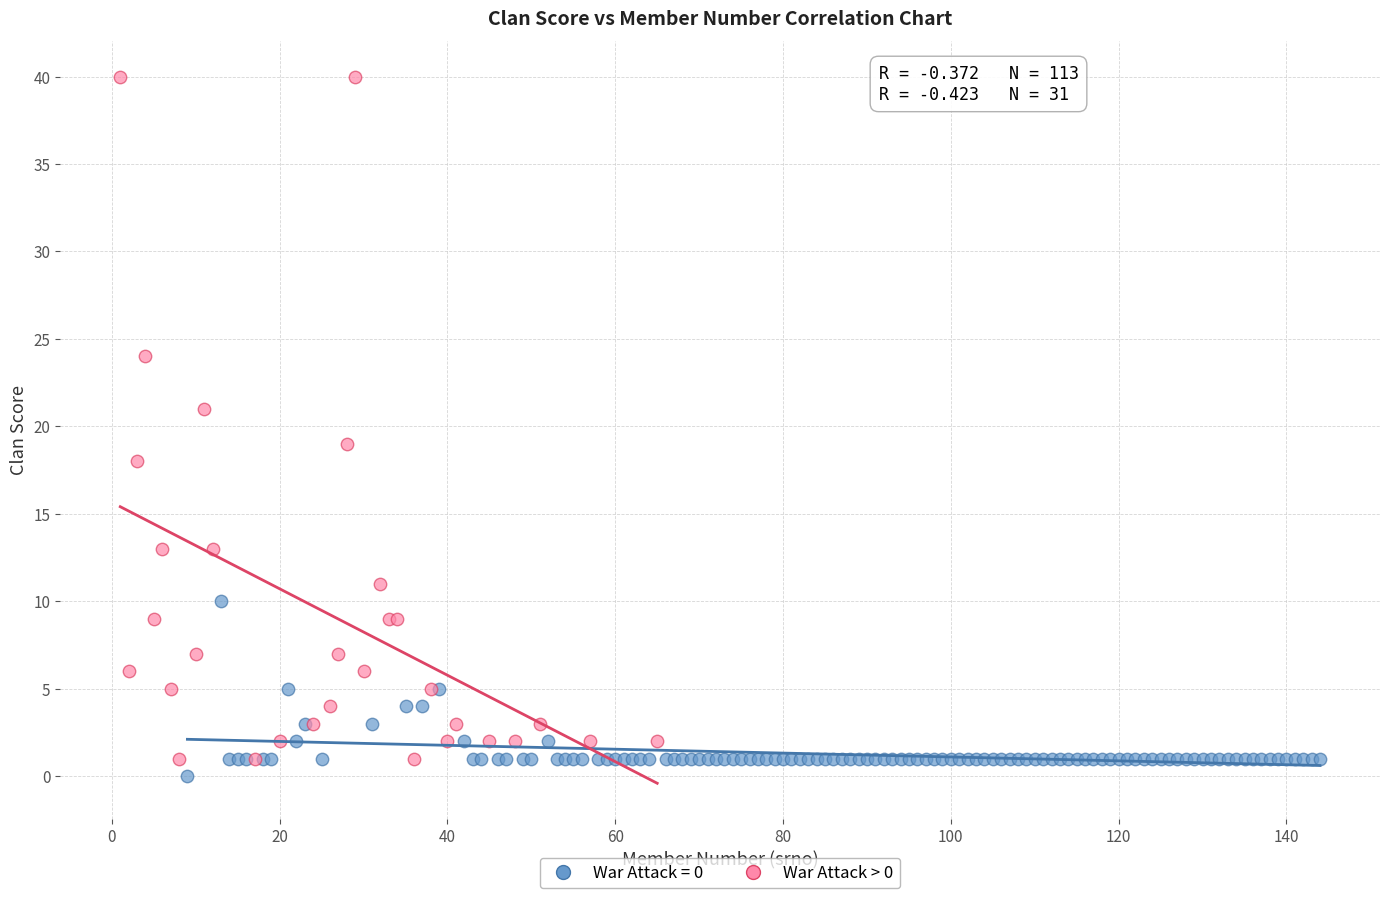

Which series has the largest Y range (max minus min)?

War Attack > 0